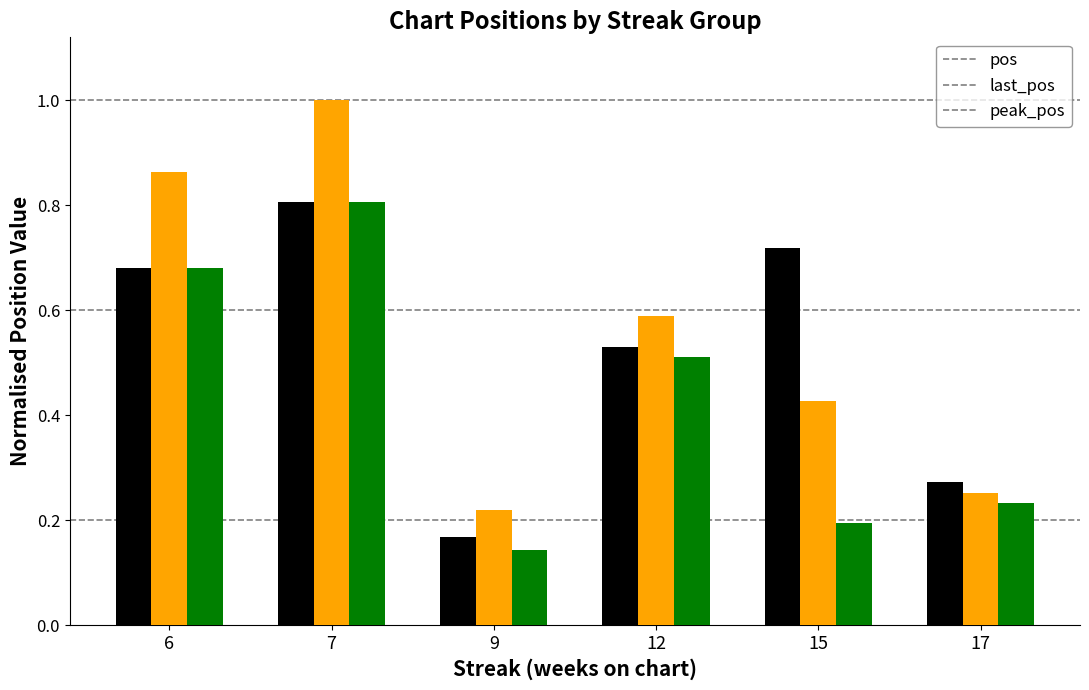

What are all the series names shown in the legend?

pos, last_pos, peak_pos